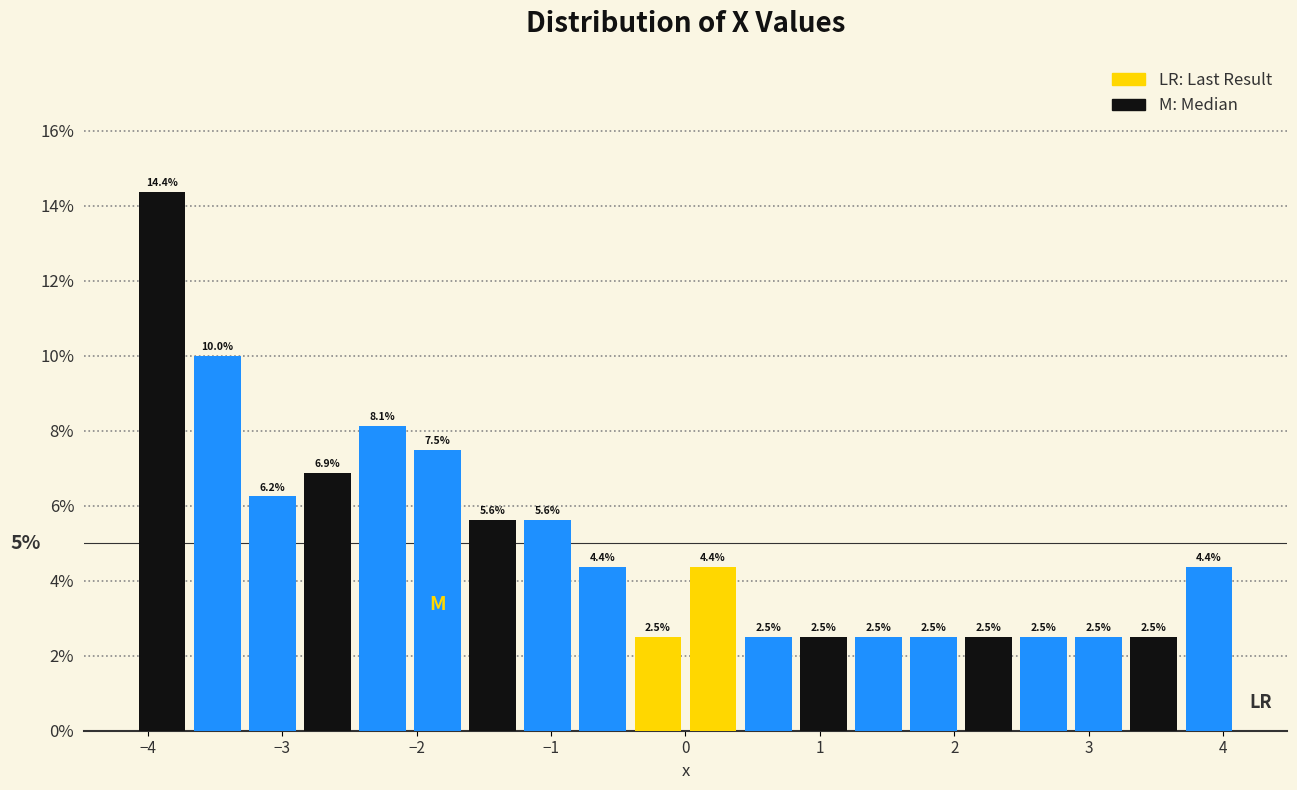

Which range on the x-axis has the tallest bar?

-4.10 to -3.69